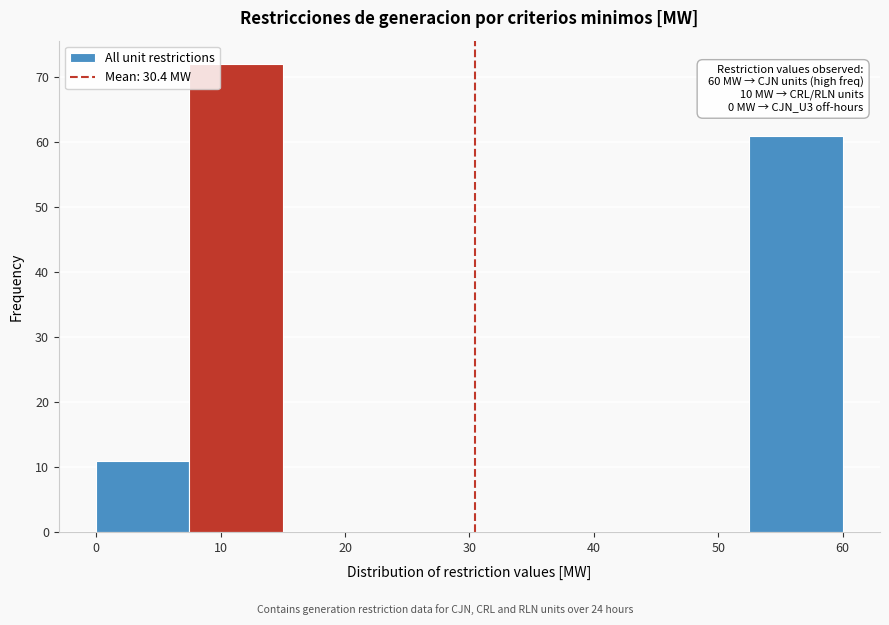

Over which range of the x-axis is the bar tallest?

7.5 to 15.0